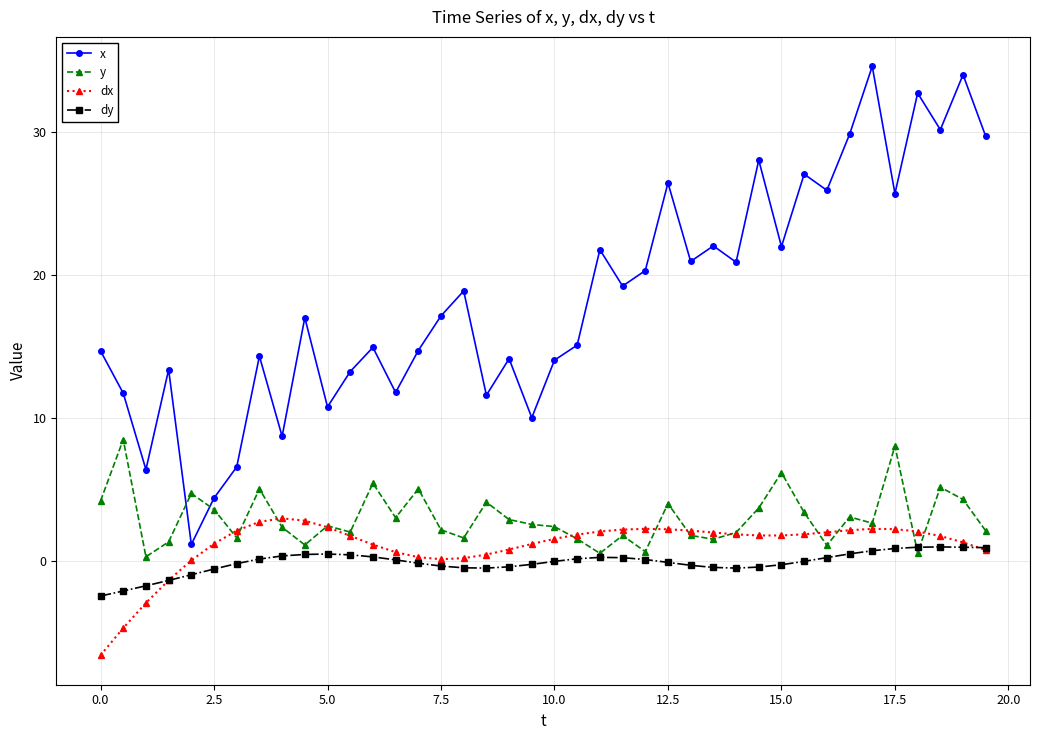

Which series has the widest spread of values?

x